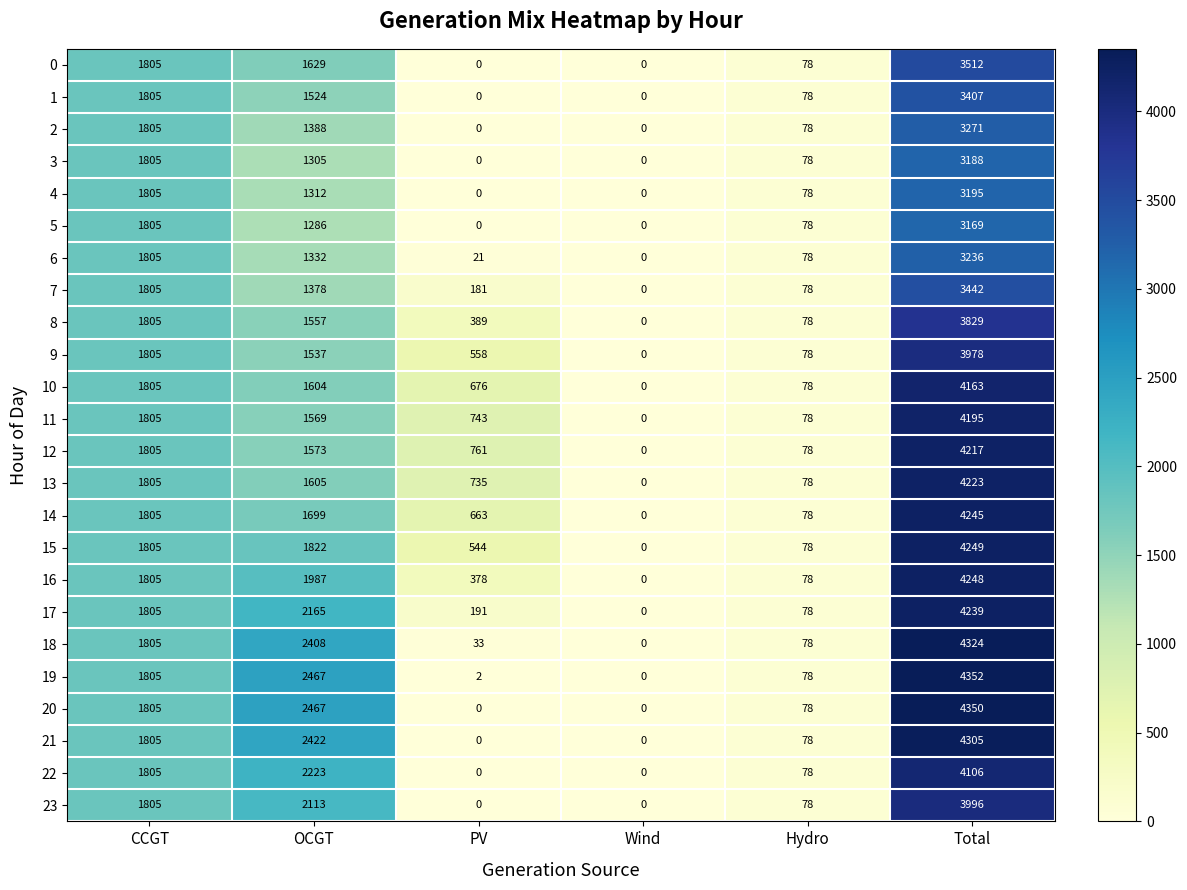

List the labels in order of 16 value, smallest first.

Wind, Hydro, PV, CCGT, OCGT, Total